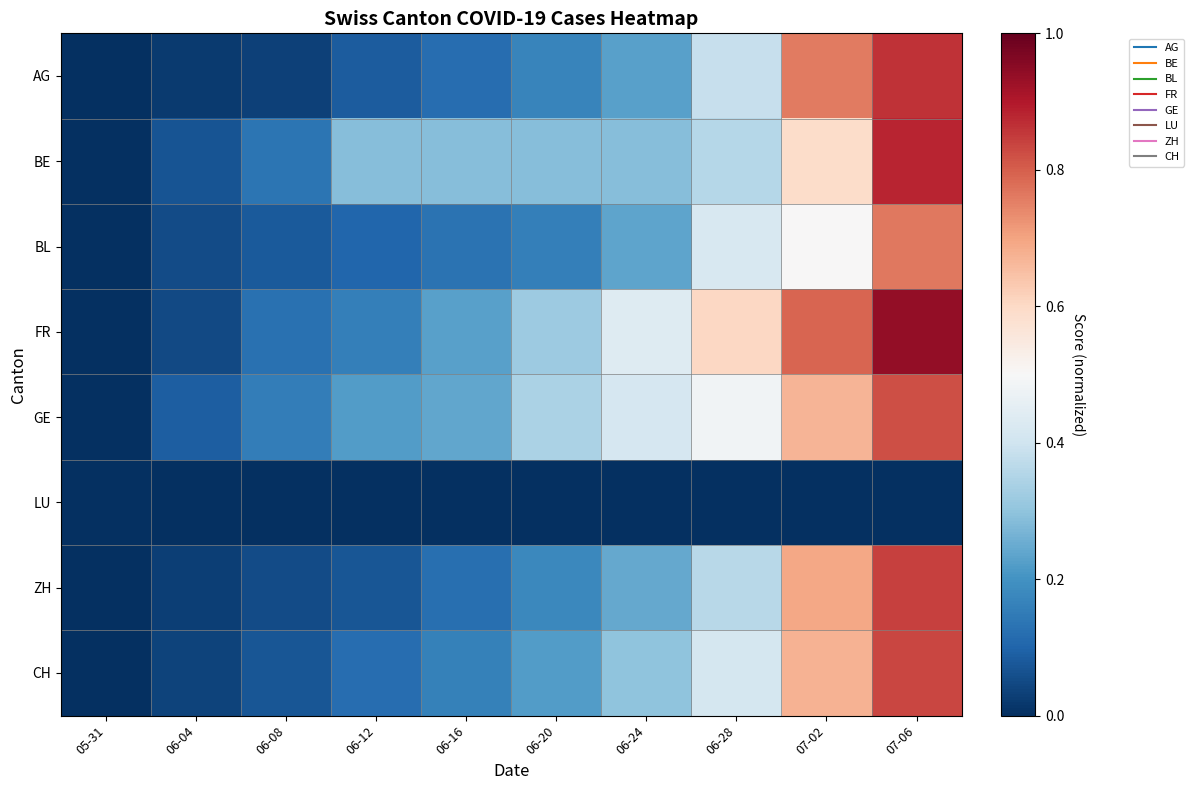

At which category does the chart reach its minimum across all series?

05-31